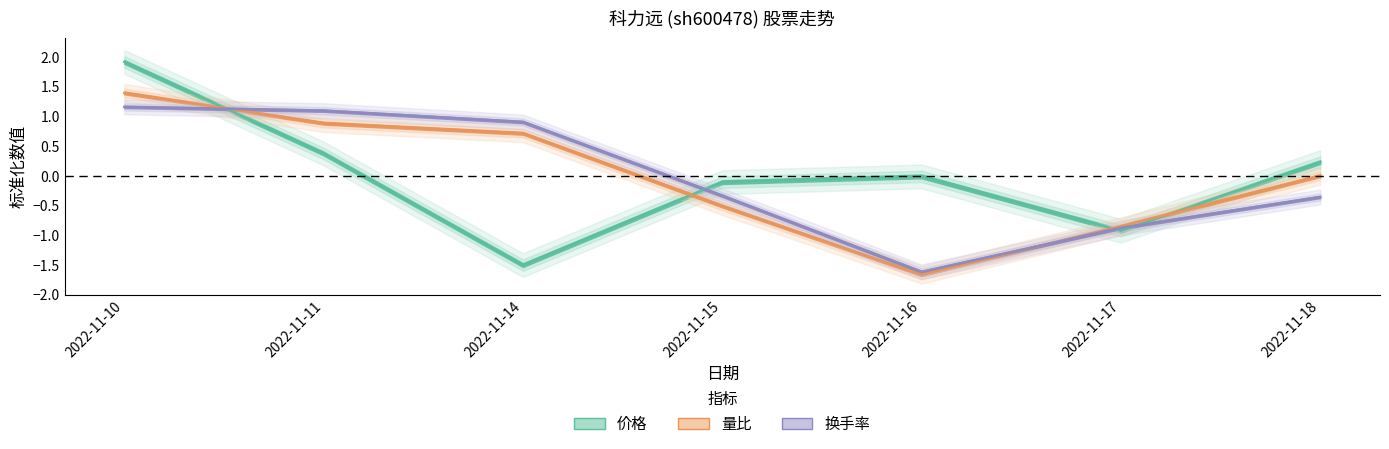

At which category does 价格 reach its first local valley?

2022-11-14